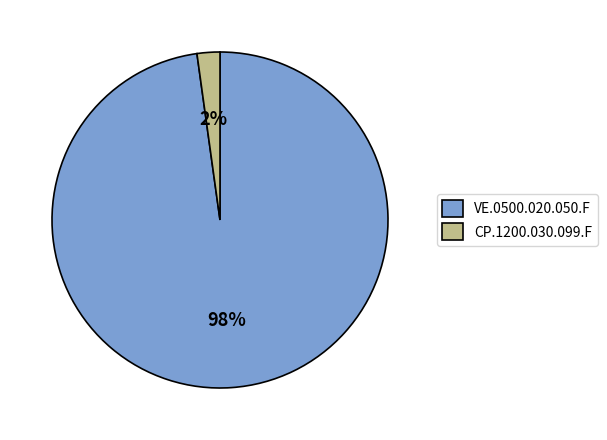

Is there a majority slice in this chart?

Yes